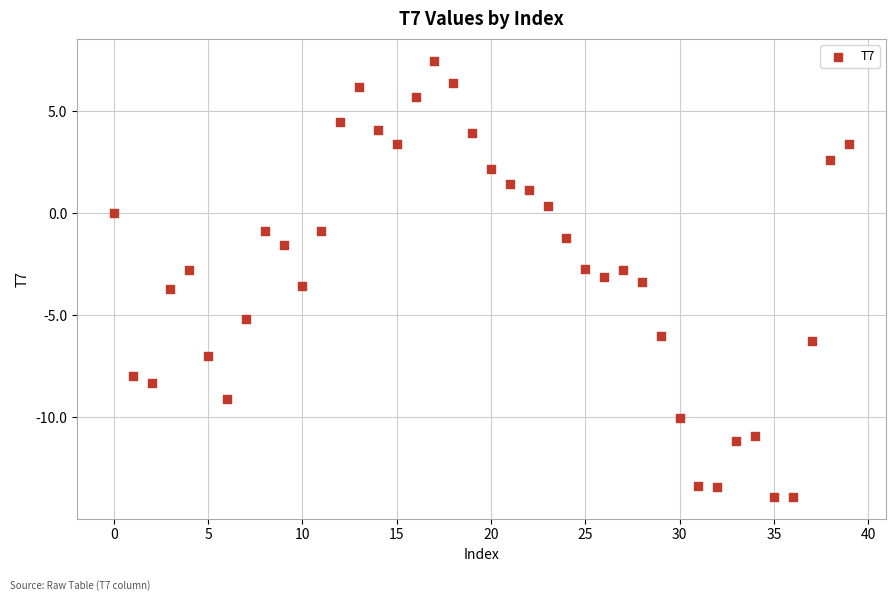

What is the range of Y values (max minus min)?

21.4